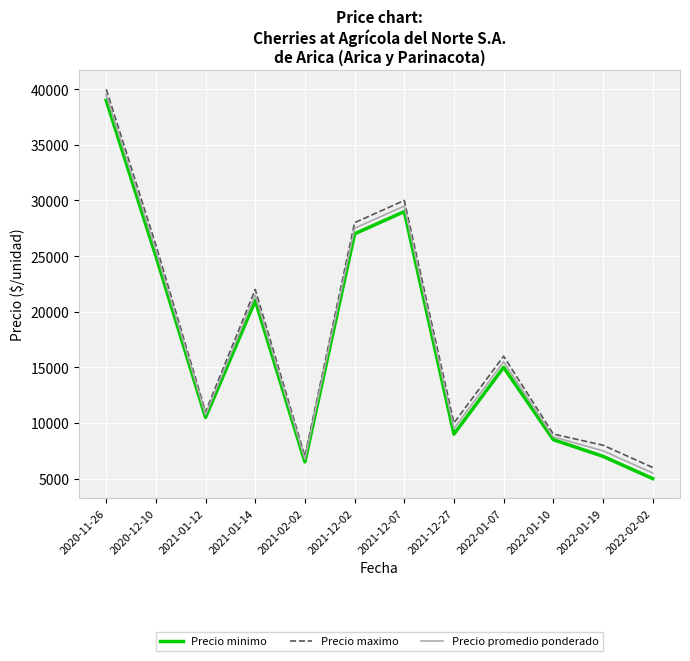

Is this an area chart (filled region under the line)?

No